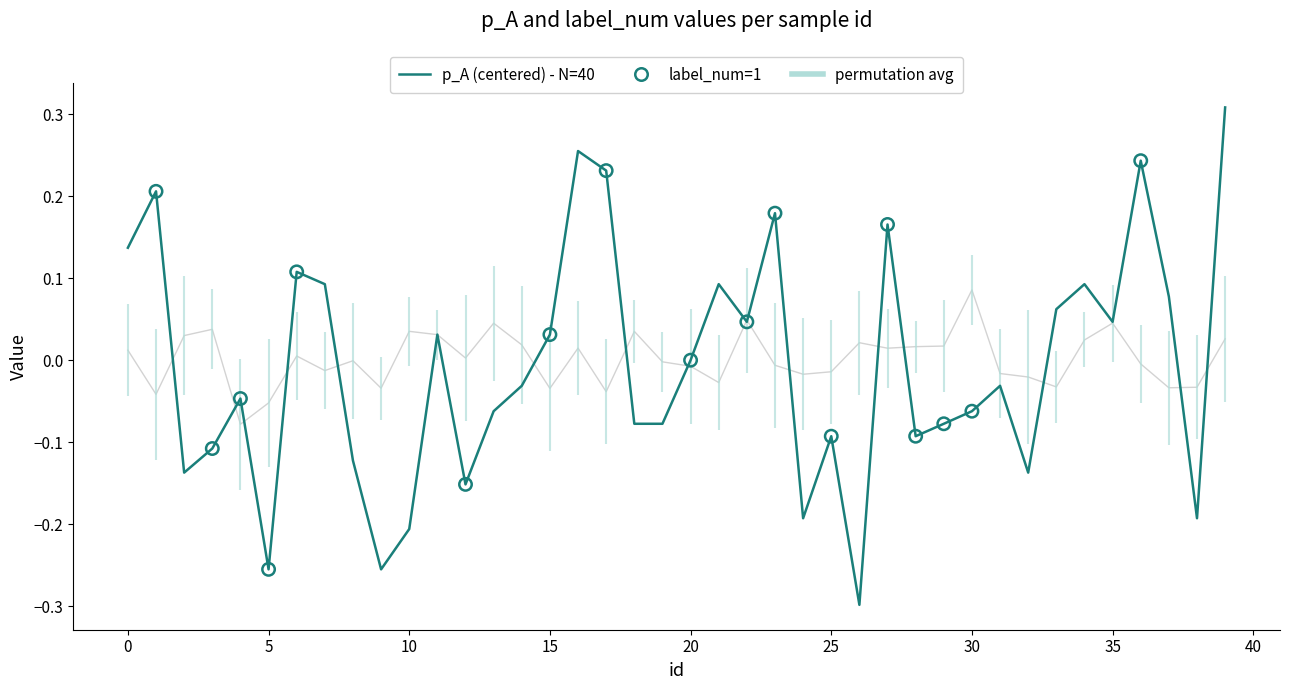

What is the change in value from 31 to 36?

+0.3